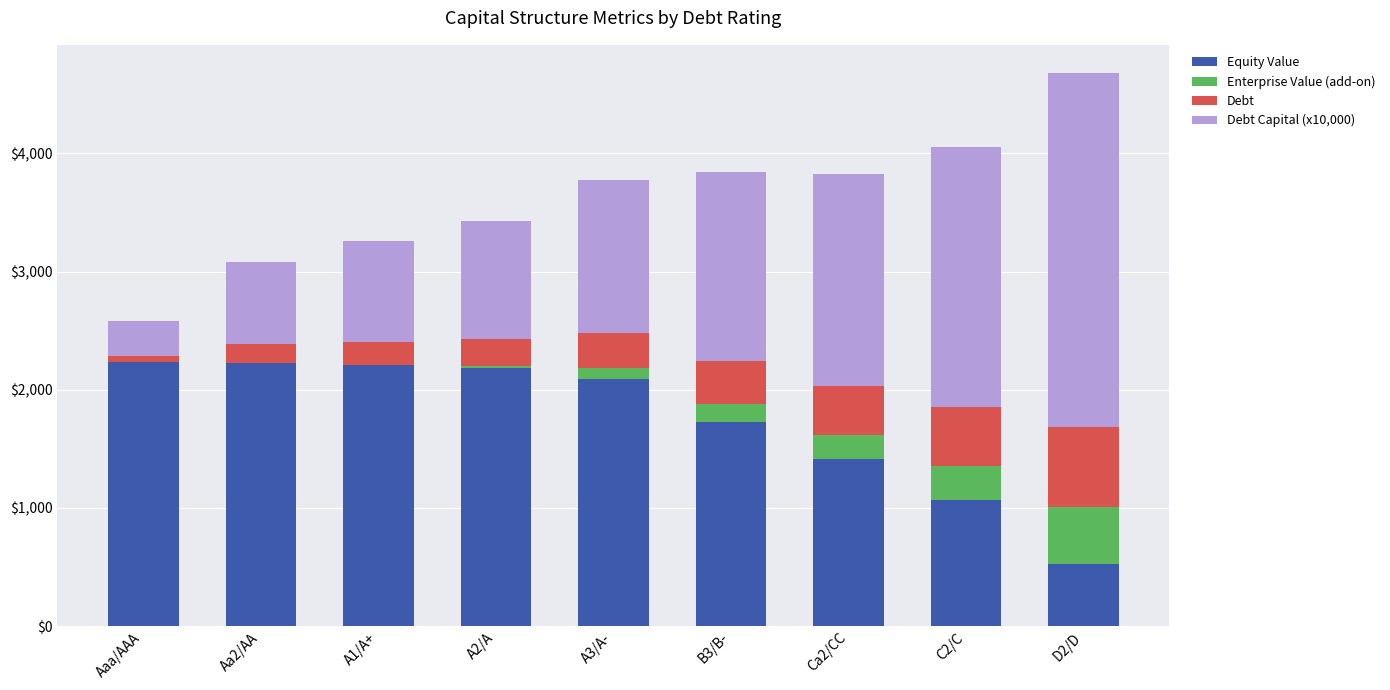

Rank the series by their maximum value, from lowest to highest.

Enterprise Value (add-on), Debt, Equity Value, Debt Capital (x10,000)